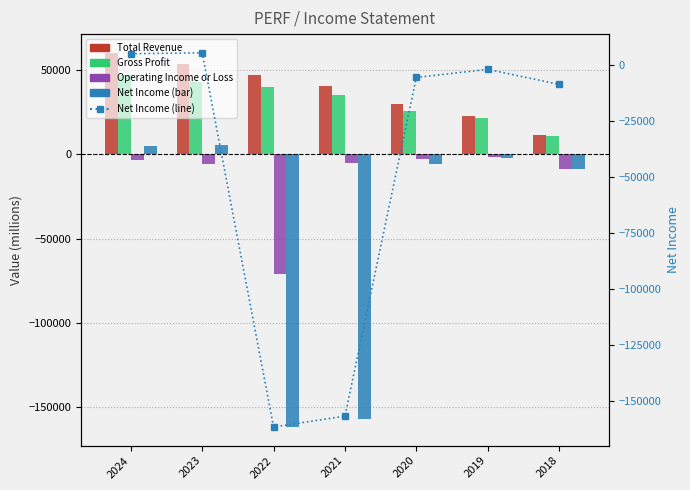

Is it true that Net Income equals -161700 at 2022?

True